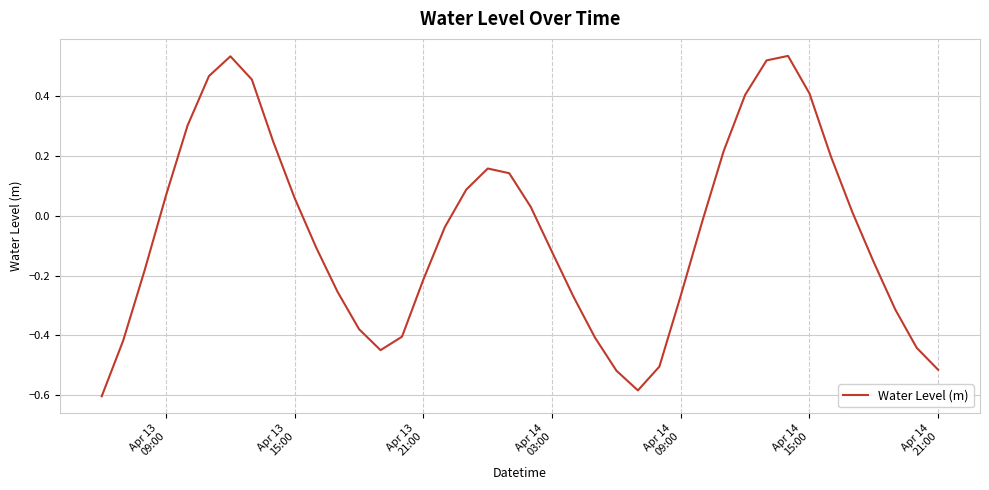

How many series are shown in this chart?

1